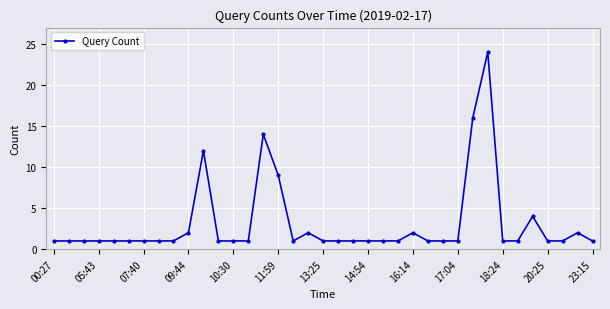

What is the maximum value shown in the chart?

24